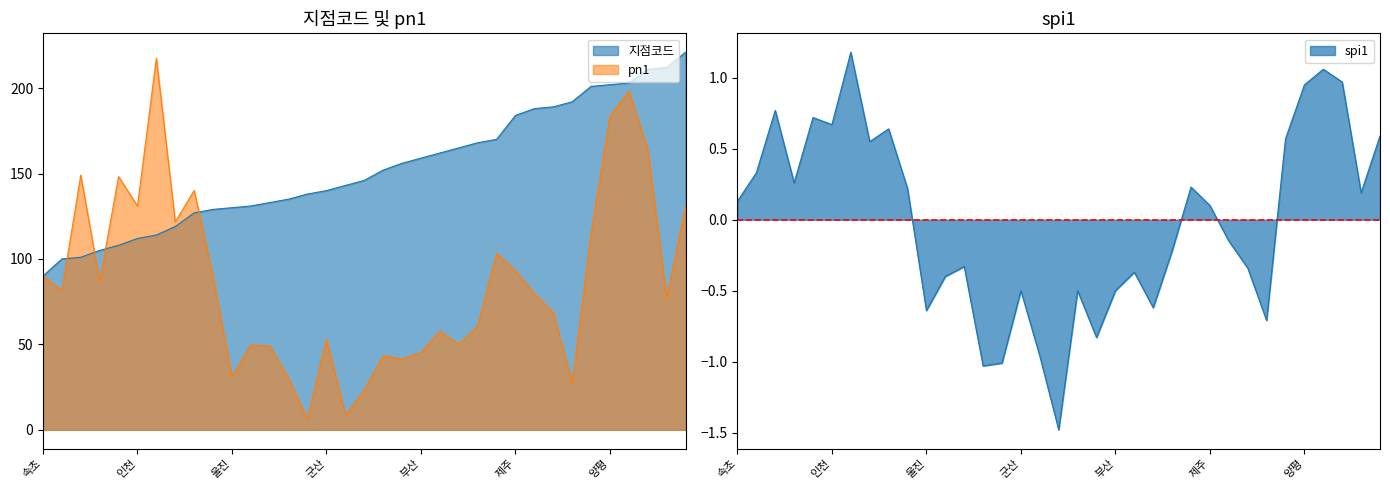

Where does the spi1 series first go above 0?

속초